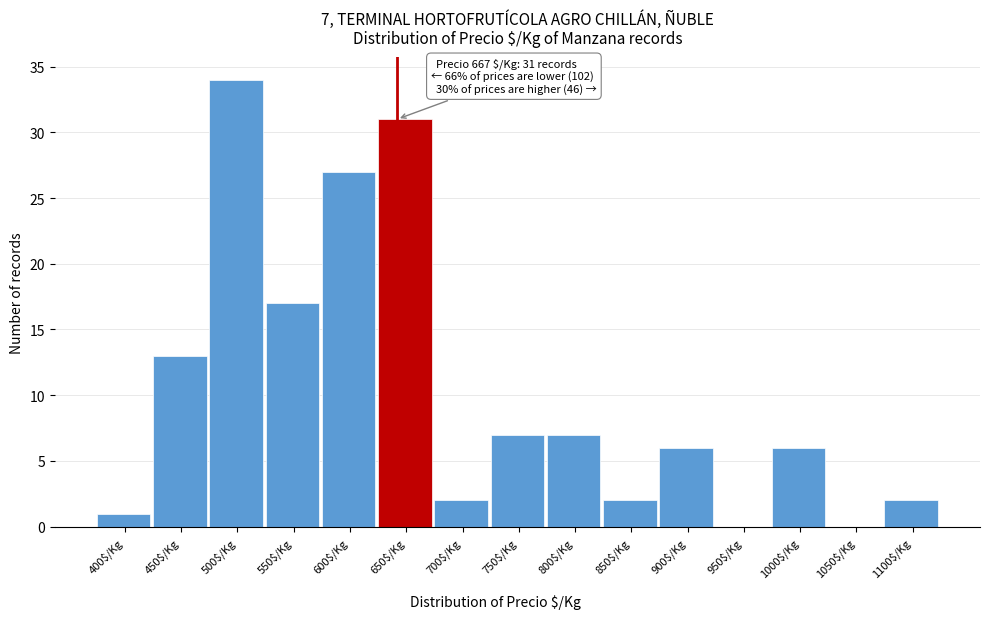

What is the maximum value shown in the chart?

34